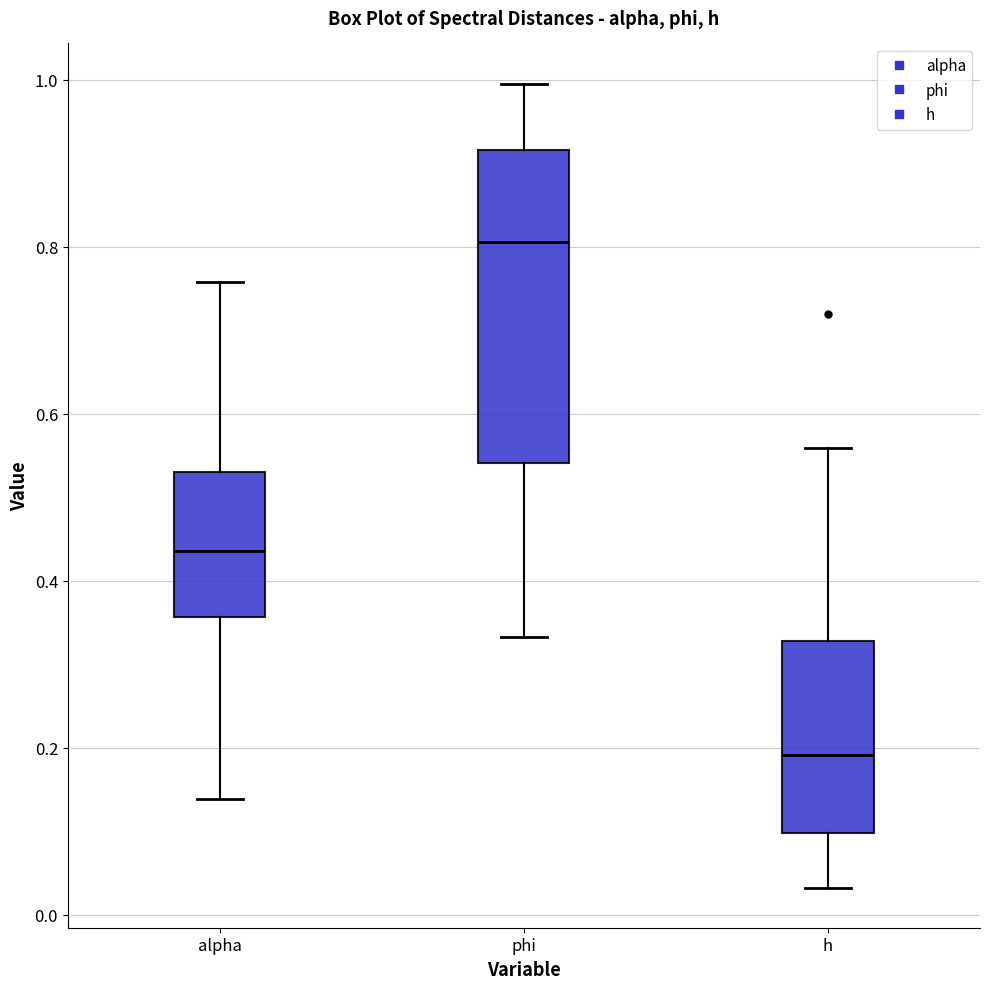

Reading left to right, read every box against the y-axis: the position of its median line, the range the box covers, and the ends of its whiskers. The values are not printed on the chart, so give them approximately, as read against the axis.

alpha: median 0.44, box 0.36 to 0.52, whiskers 0.14 to 0.76
phi: median 0.80, box 0.54 to 0.92, whiskers 0.34 to 1.00
h: median 0.20, box 0.10 to 0.32, whiskers 0.04 to 0.56